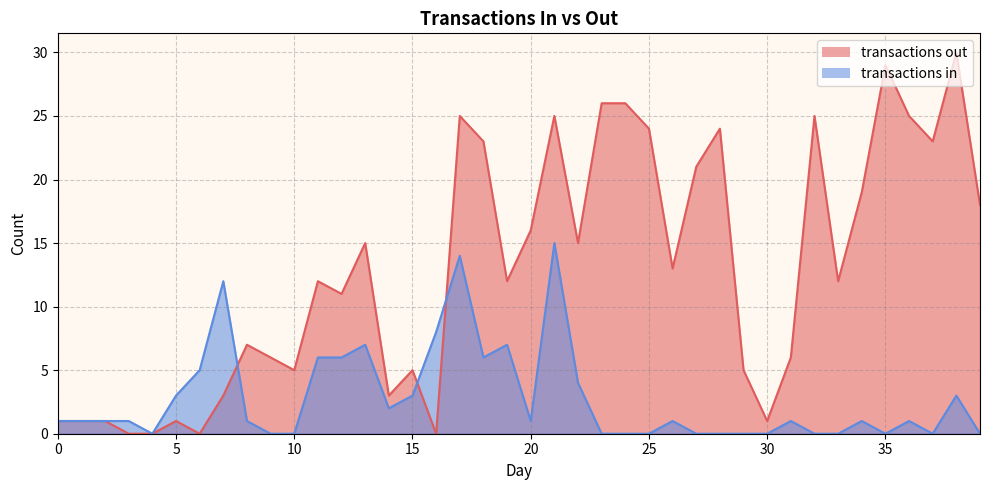

Reading left to right, what are all the values shown in this chart?

transactions out: 1	1	1	0	0	1	0	3	7	6	5	12	11	15	3	5	0	25	23	12	16	25	15	26	26	24	13	21	24	5	1	6	25	12	19	29	25	23	30	18
transactions in: 1	1	1	1	0	3	5	12	1	0	0	6	6	7	2	3	8	14	6	7	1	15	4	0	0	0	1	0	0	0	0	1	0	0	1	0	1	0	3	0